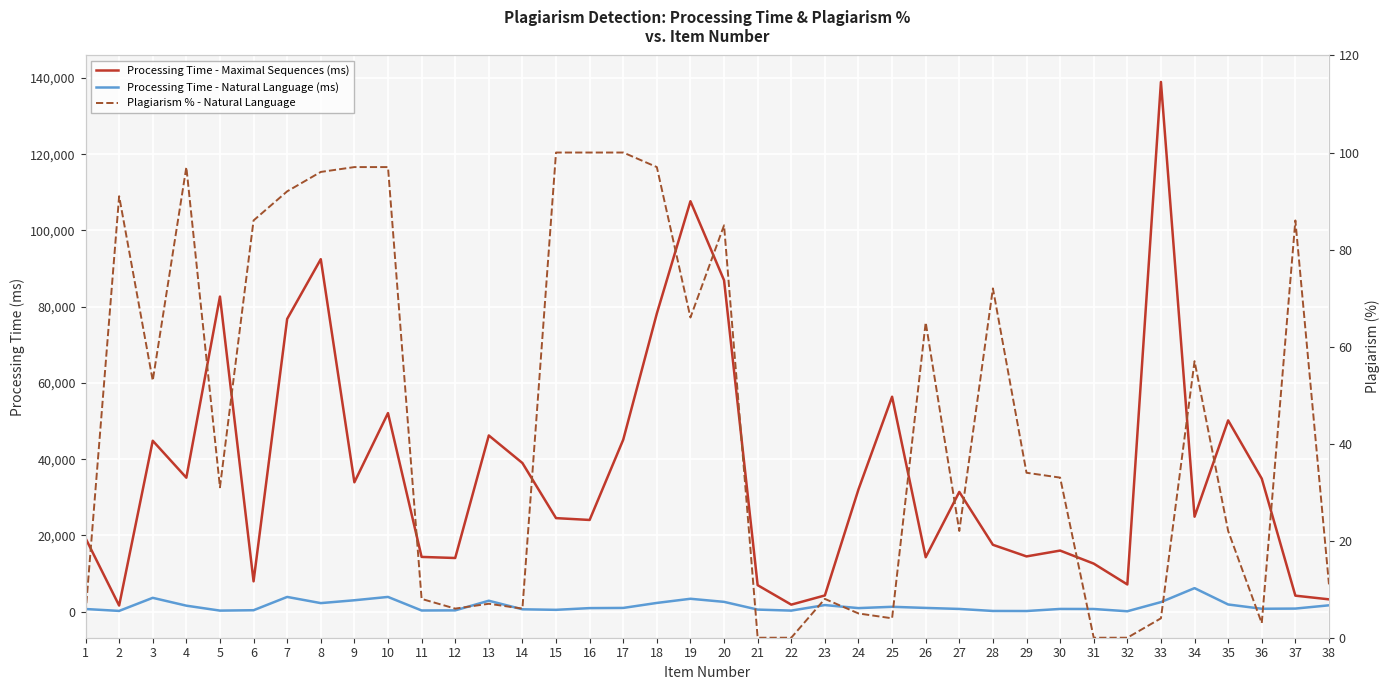

At how many categories does at least one series exceed 26324?

19